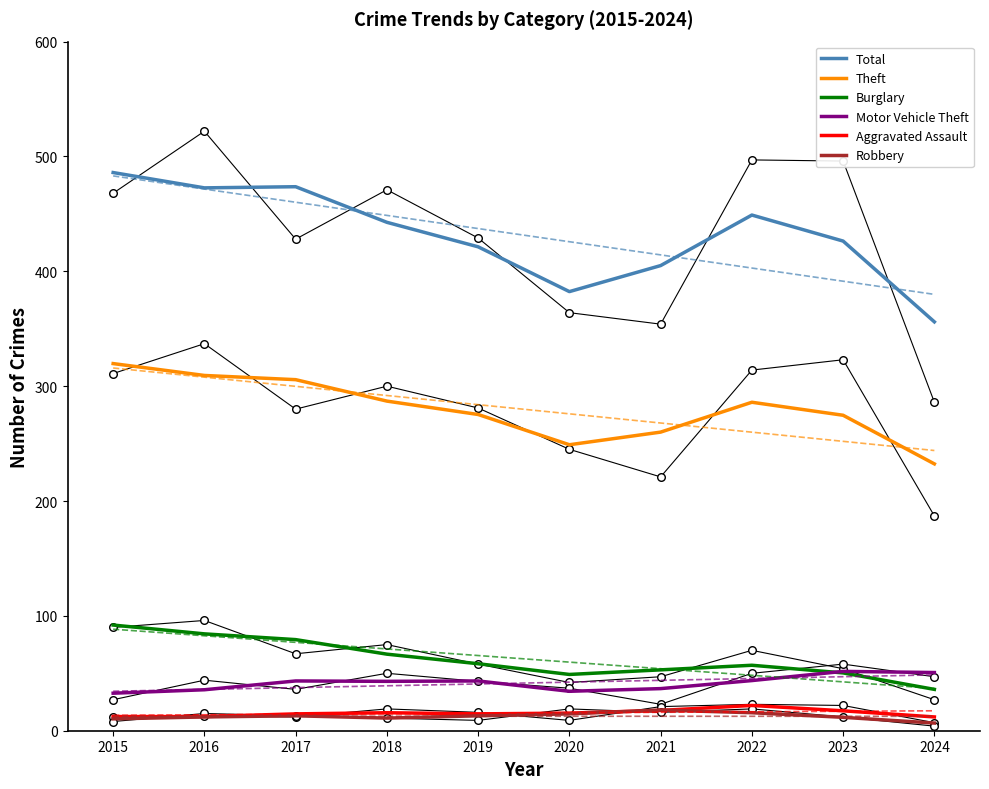

What is the total value across all series at 2021?

790.3